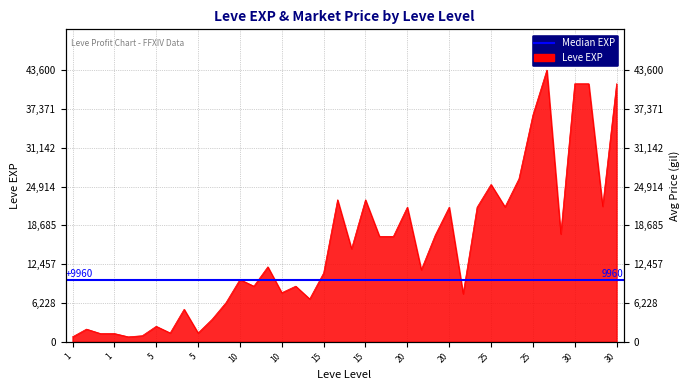

True or false: the data shows 21650 at 25.

True